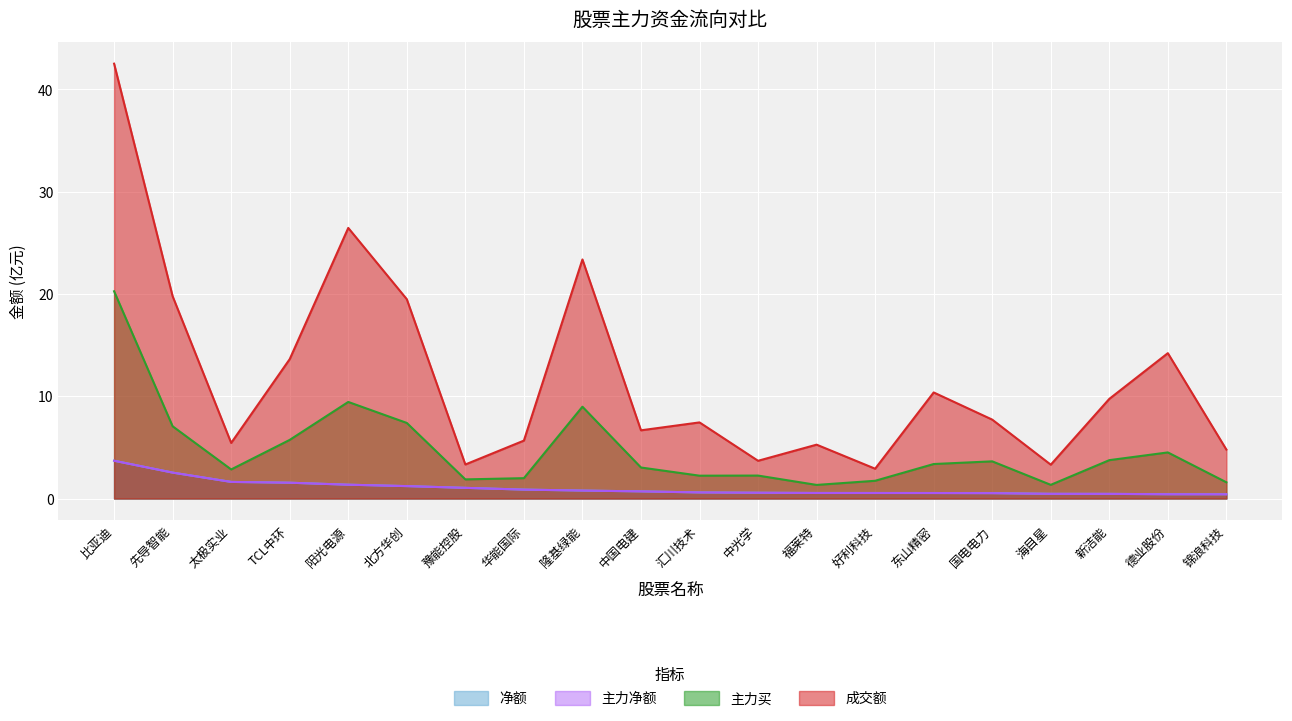

Between 中光学 and 新洁能, which series saw the biggest shift?

成交额